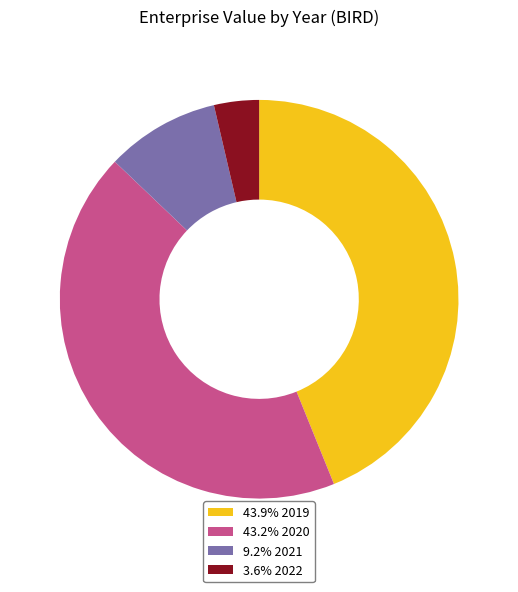

How many segments does this pie chart have?

4